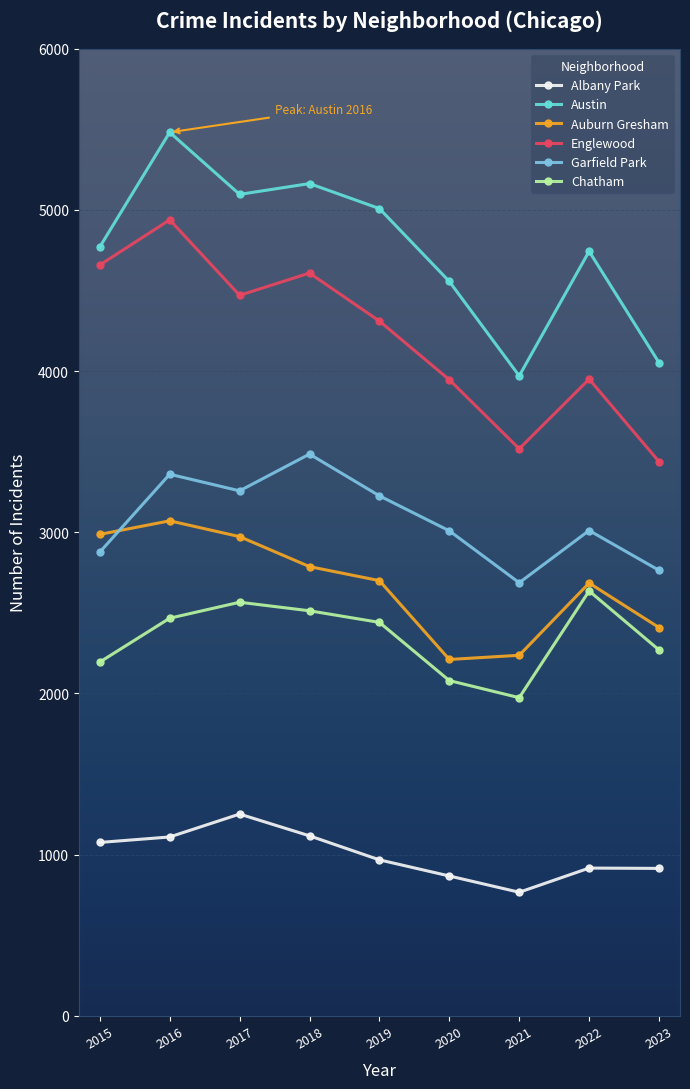

The Albany Park series shows 742 at 2015. True or false?

False